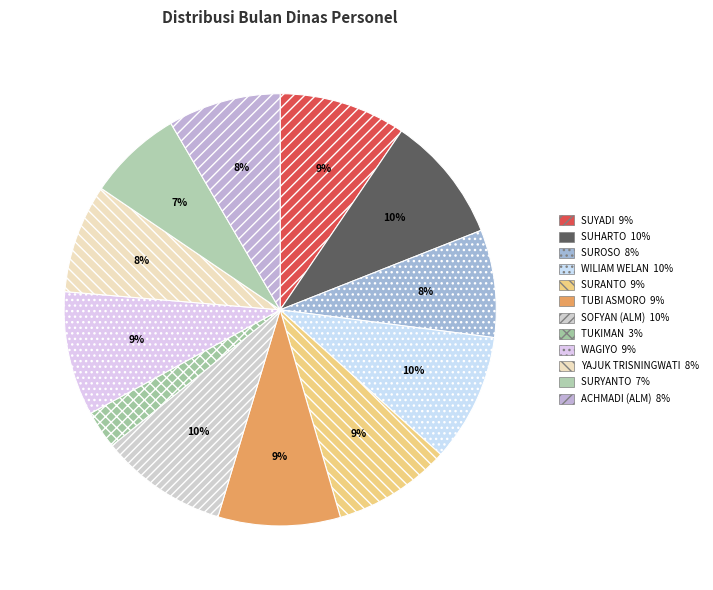

Is there any slice that represents more than half of the pie?

No